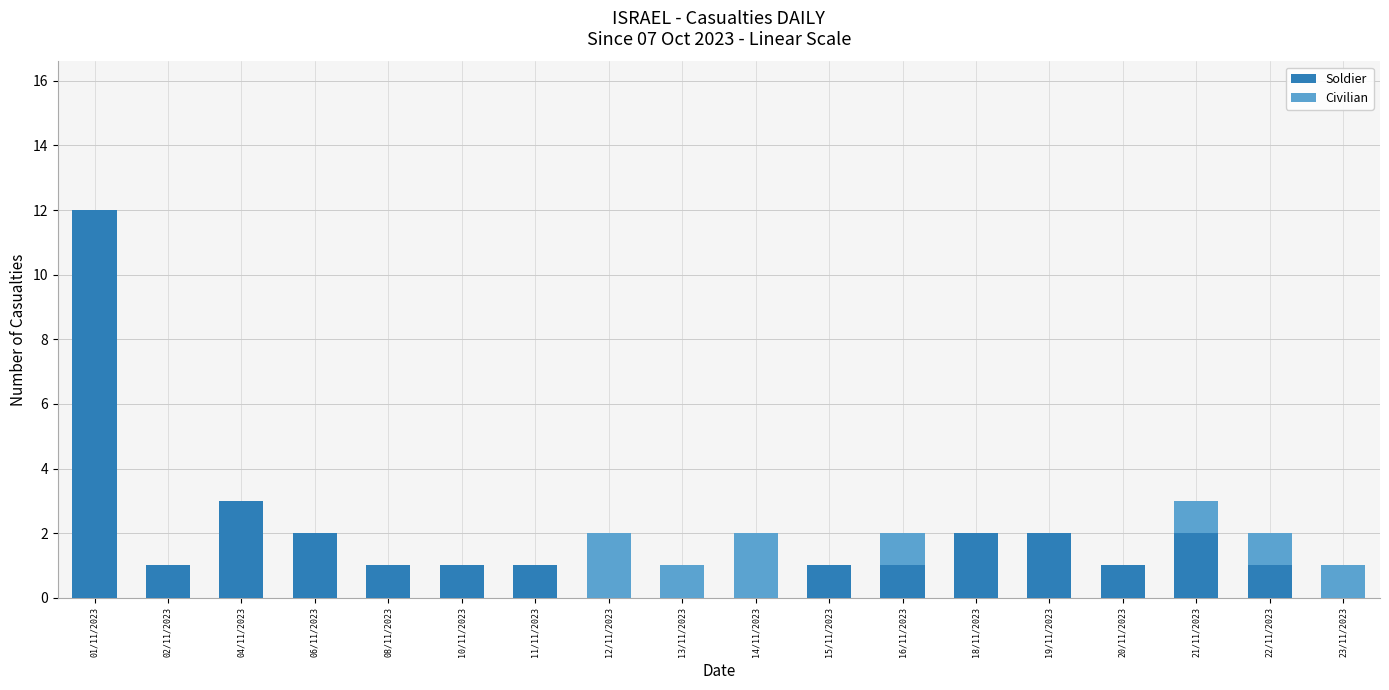

At which label does Soldier reach its peak?

01/11/2023